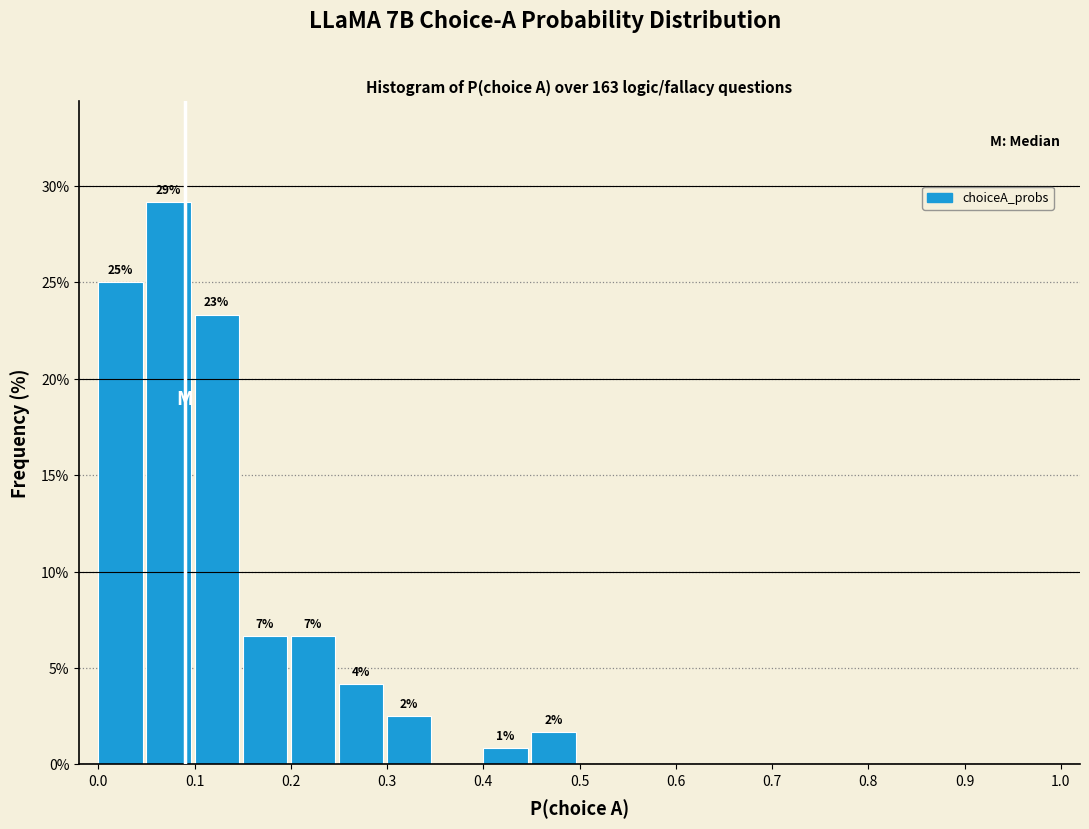

Which range on the x-axis has the tallest bar?

0.05 to 0.10